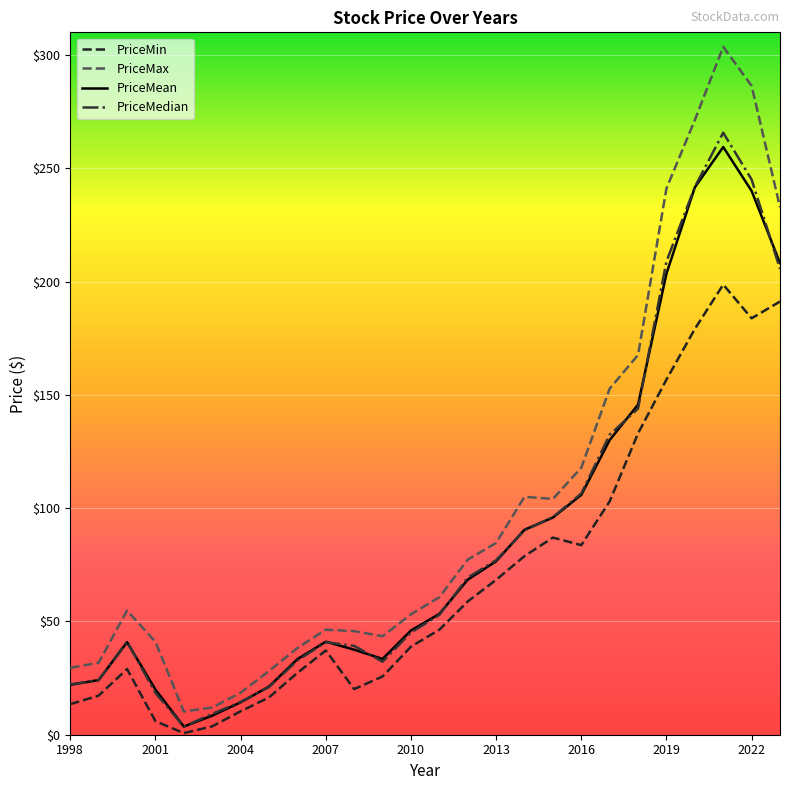

Which series has the largest total across all categories?

PriceMax